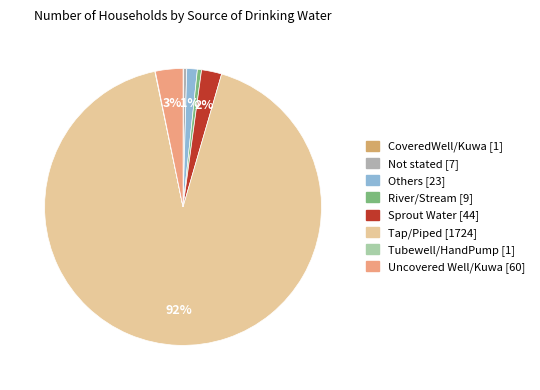

To the nearest percent, what is the difference between the Tap/Piped and Not stated slice percentages?

92%